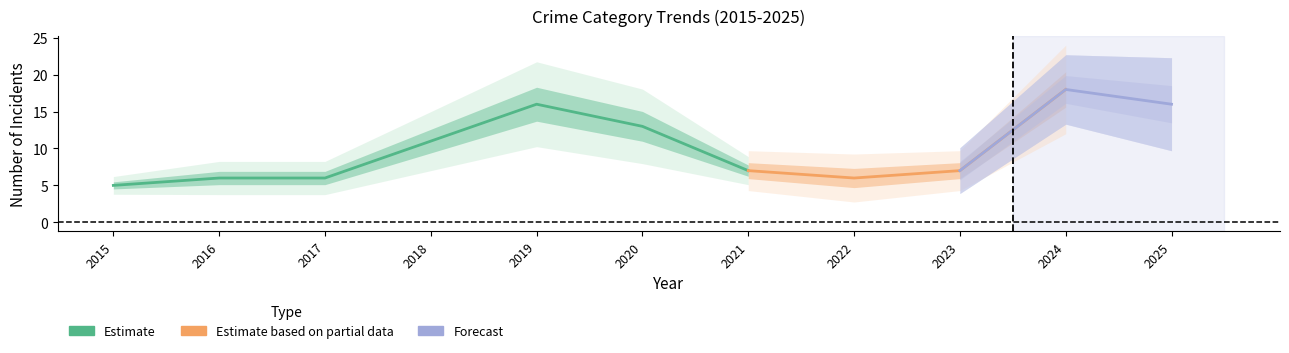

True or false: Aggravated Assault and Total cross at least once.

False